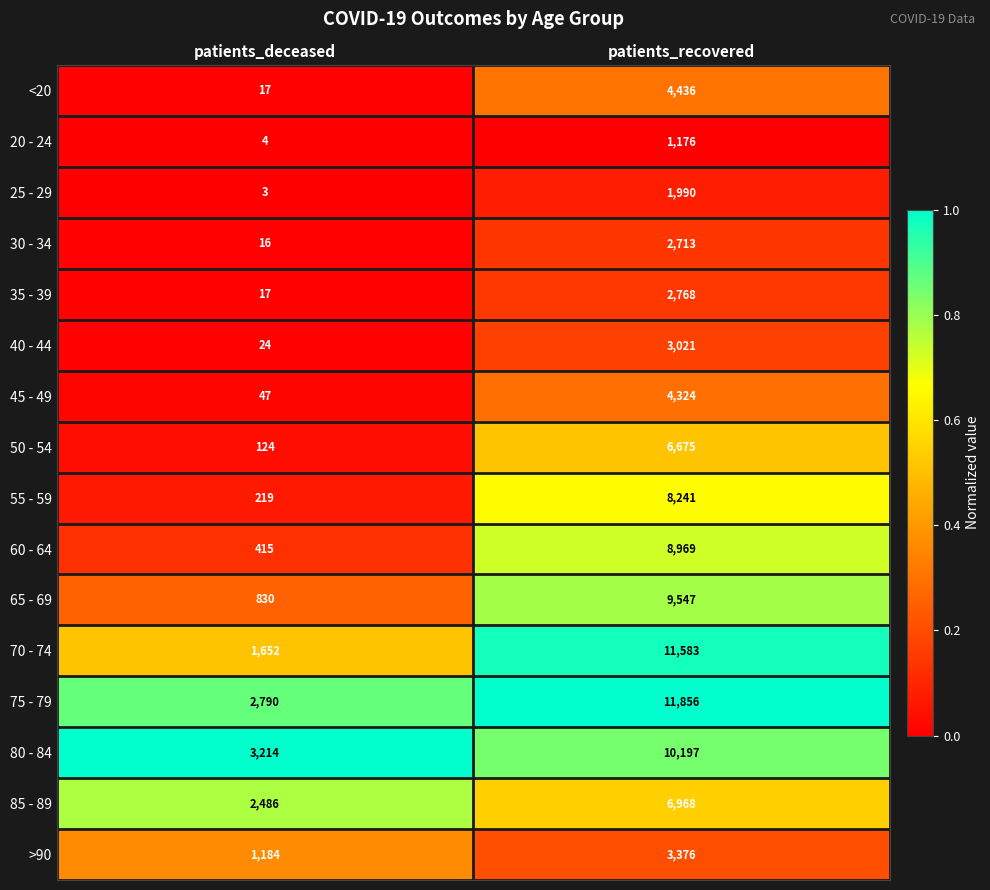

List the series in order of their peak value, highest first.

75 - 79, 70 - 74, 80 - 84, 65 - 69, 60 - 64, 55 - 59, 85 - 89, 50 - 54, <20, 45 - 49, >90, 40 - 44, 35 - 39, 30 - 34, 25 - 29, 20 - 24